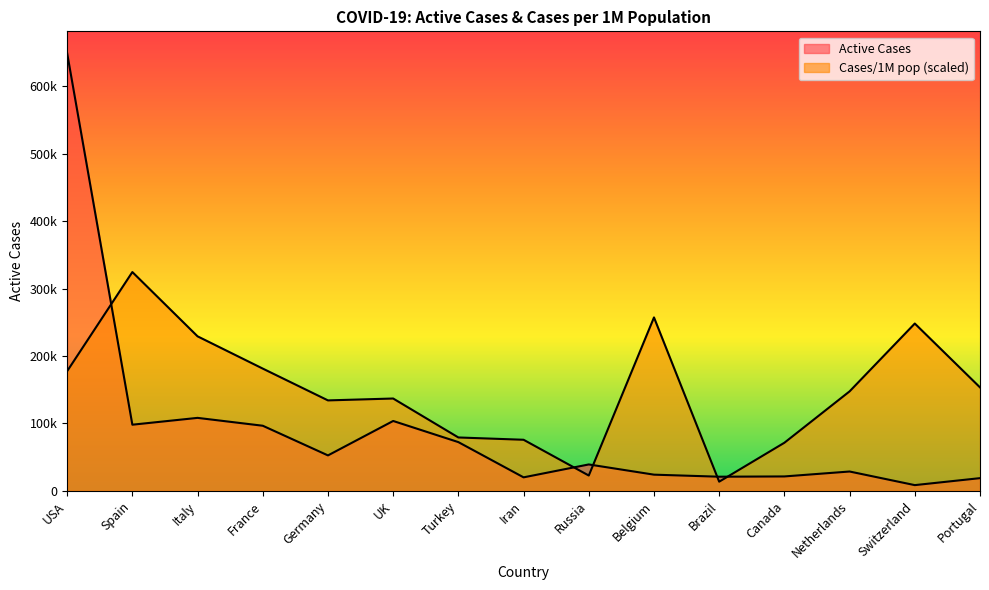

How many intersections are there between Active Cases and Cases/1M pop?

5